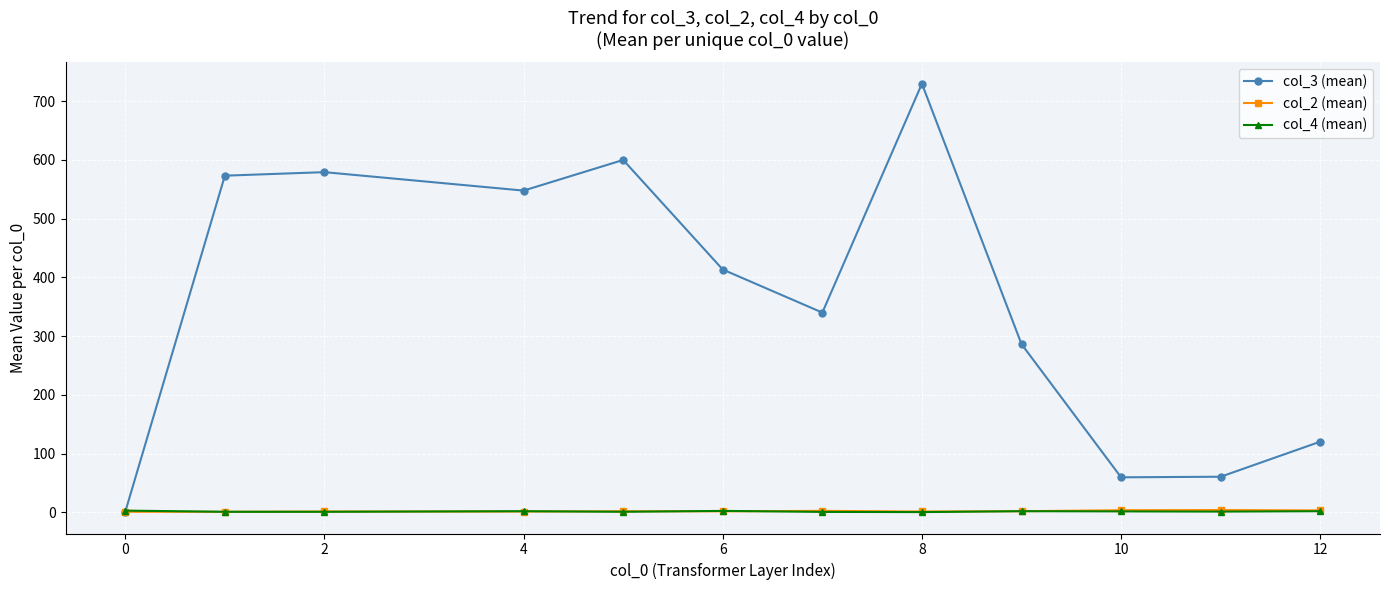

Which series has the largest total across all categories?

col_3 (mean)